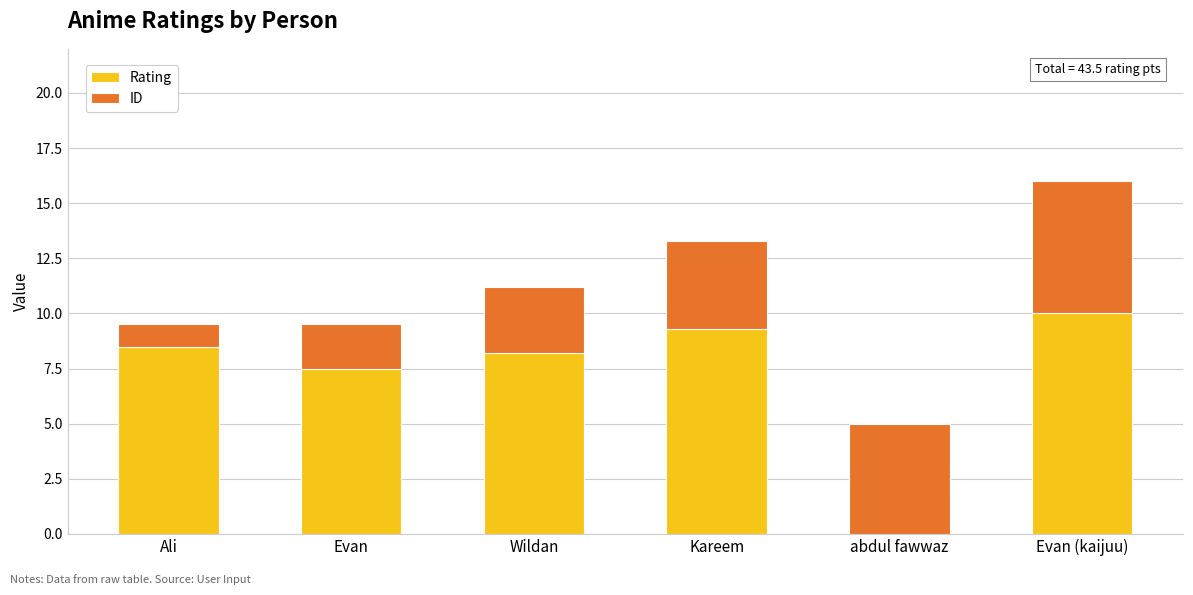

Does the chart contain stacked bars?

Yes